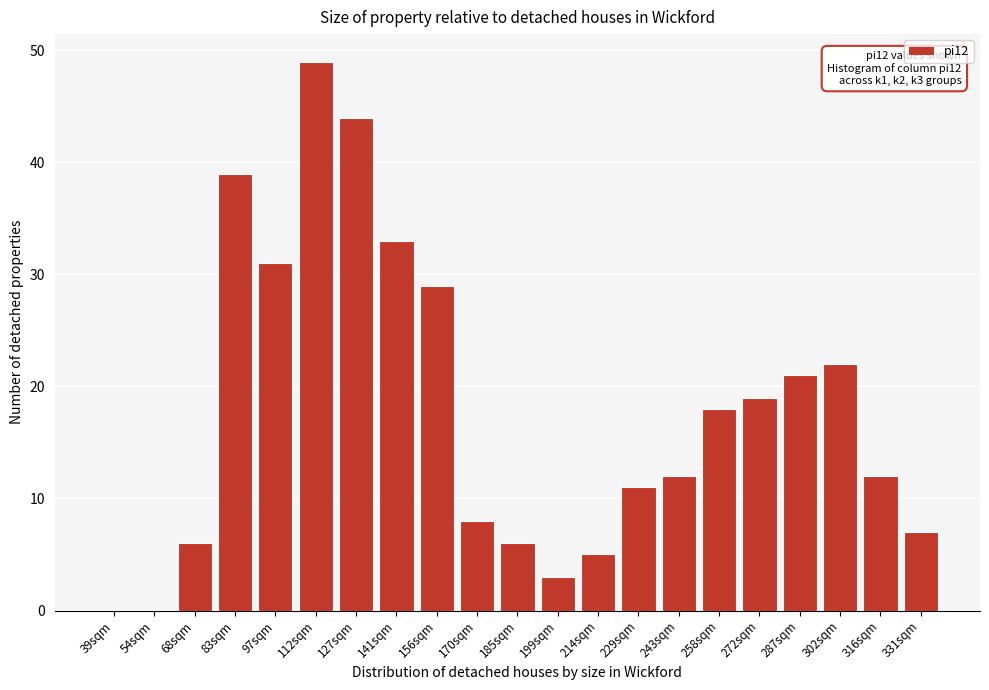

Reading left to right, list all the values displayed in this chart.

39sqm=0	54sqm=0	68sqm=6	83sqm=39	97sqm=31	112sqm=49	127sqm=44	141sqm=33	156sqm=29	170sqm=8	185sqm=6	199sqm=3	214sqm=5	229sqm=11	243sqm=12	258sqm=18	272sqm=19	287sqm=21	302sqm=22	316sqm=12	331sqm=7